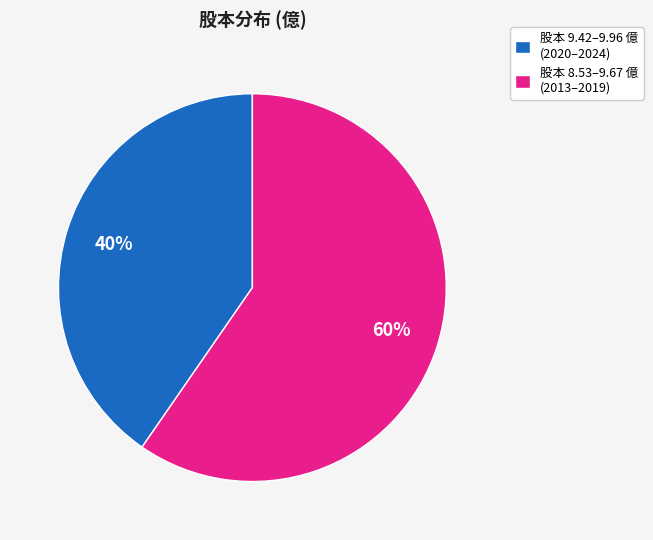

Which has a higher value, 股本 9.42–9.96 億 (2020–2024) or 股本 8.53–9.67 億 (2013–2019)?

股本 8.53–9.67 億 (2013–2019)